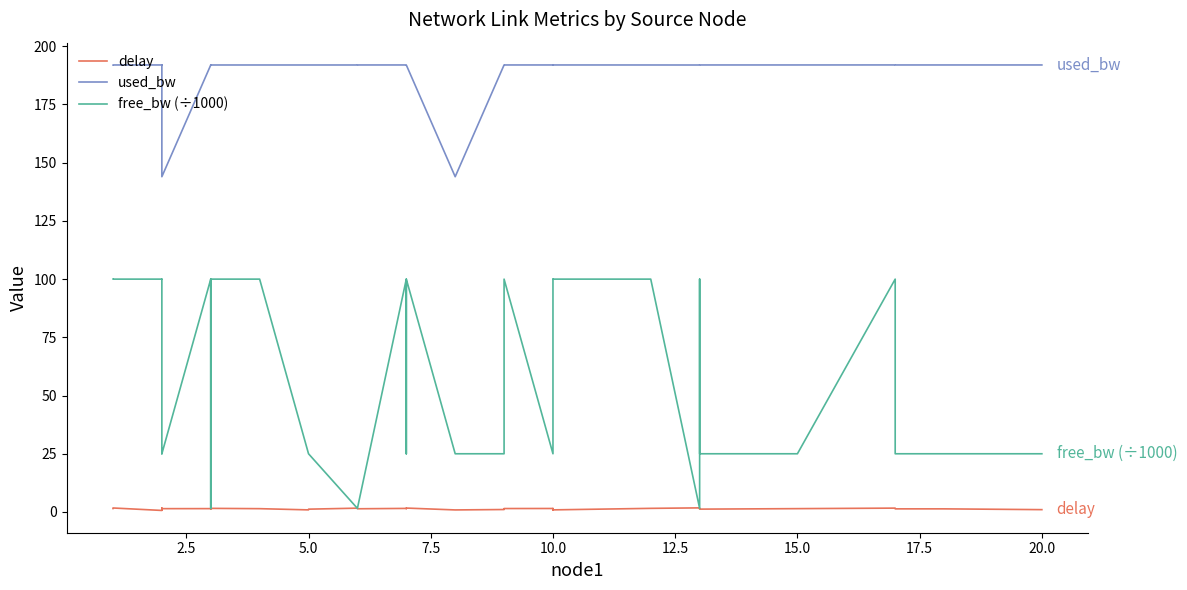

Does the chart display data point markers on the line(s)?

No